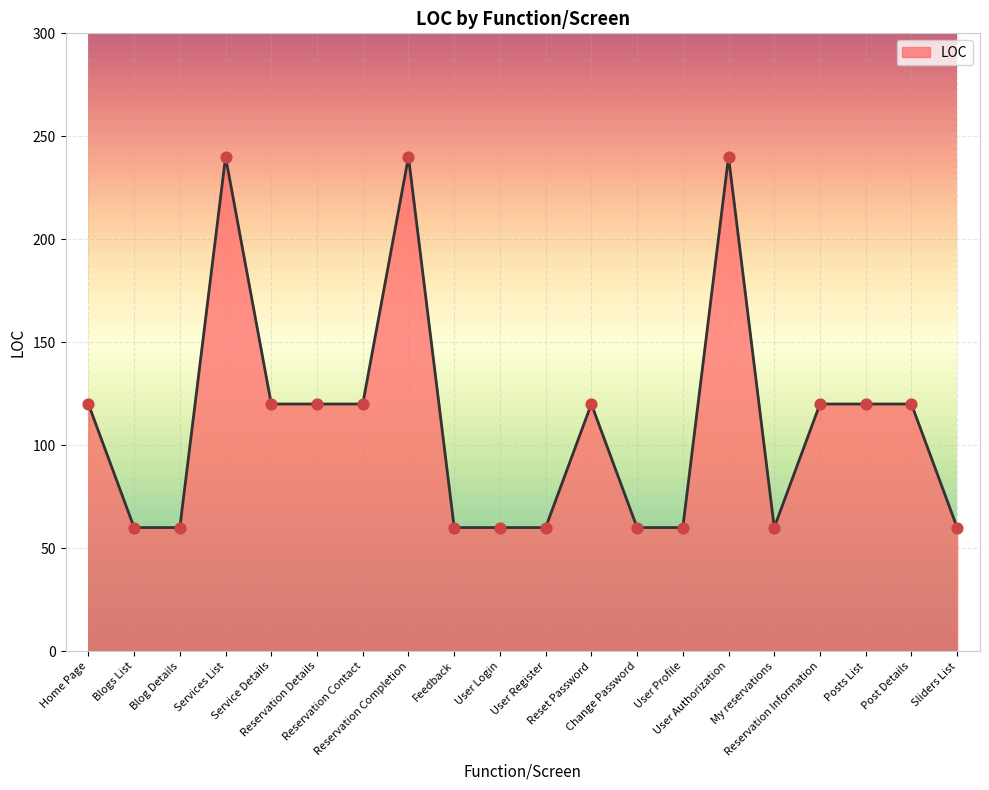

Between Reset Password and User Profile, which is larger?

Reset Password